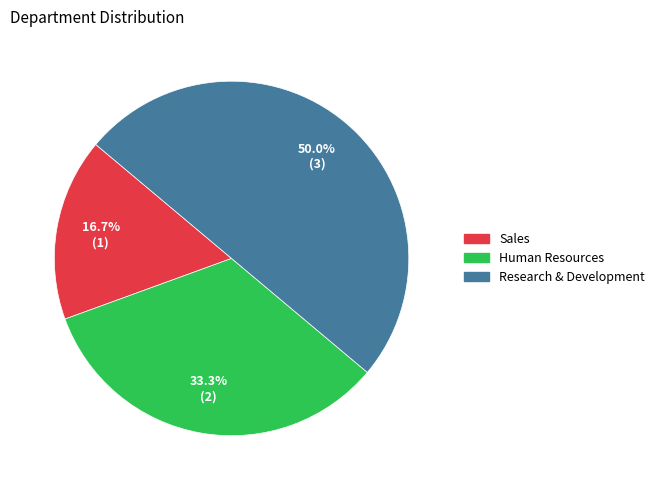

Does Sales represent more than half of the total?

No